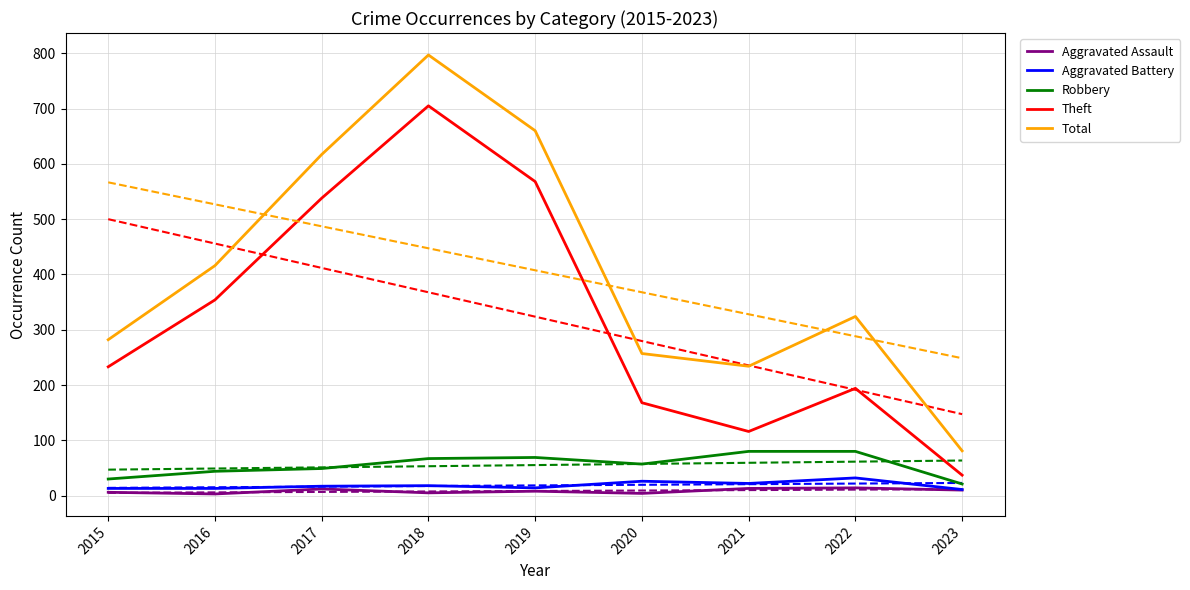

At which category is the sum across all series the highest?

2018